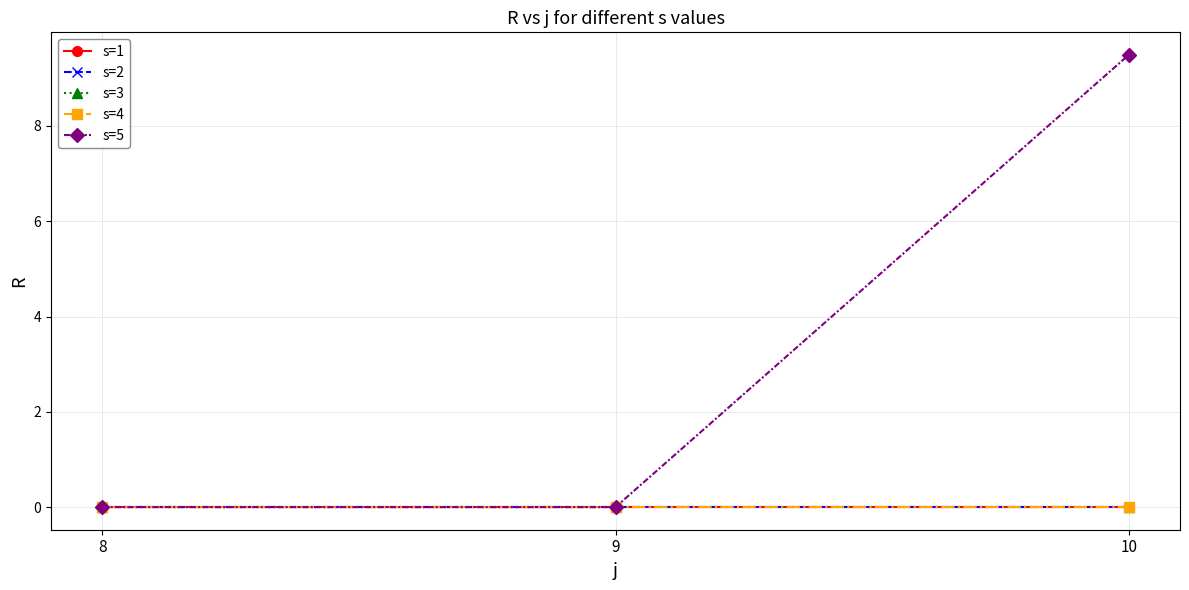

Is this an area chart (filled region under the line)?

No